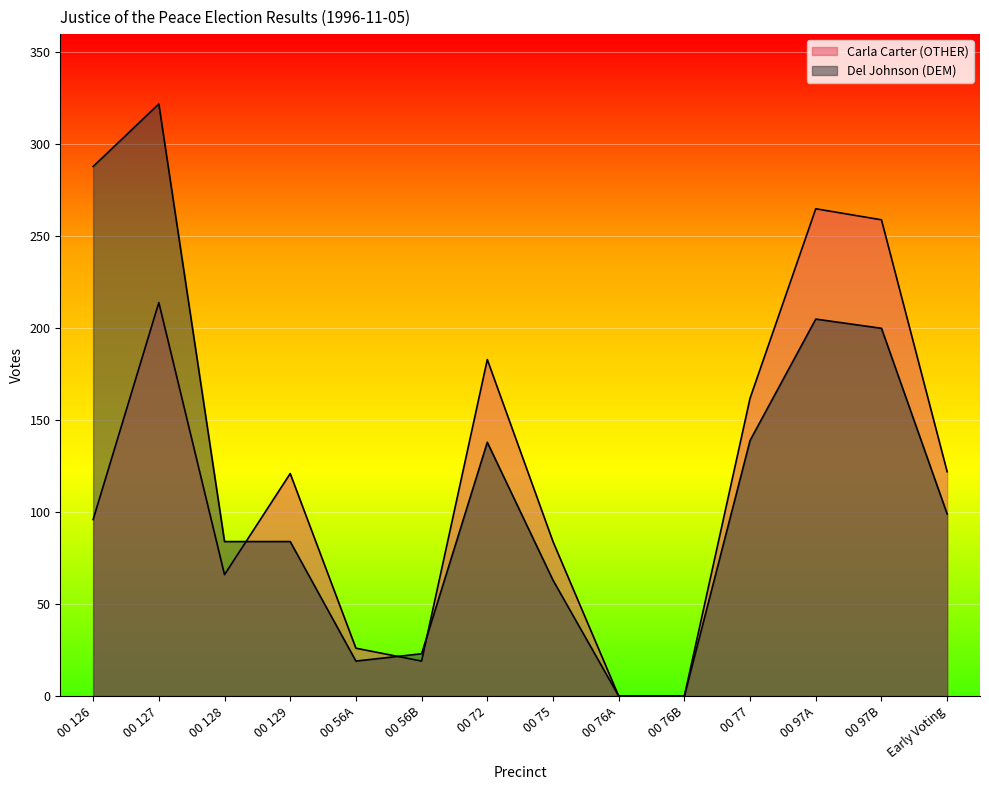

Which series has the widest spread of values?

Del Johnson (DEM)